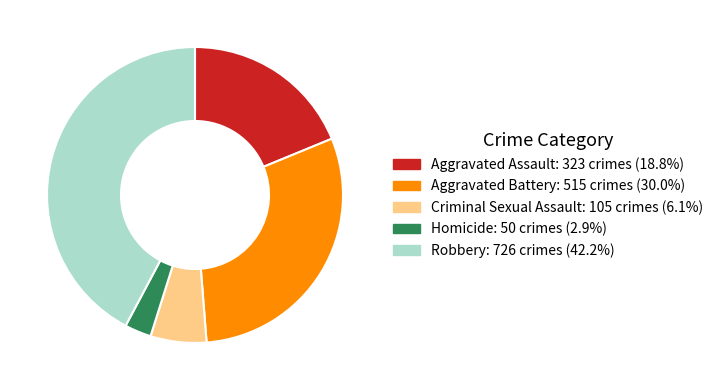

Is it true that Aggravated Battery is 20% of the pie?

False